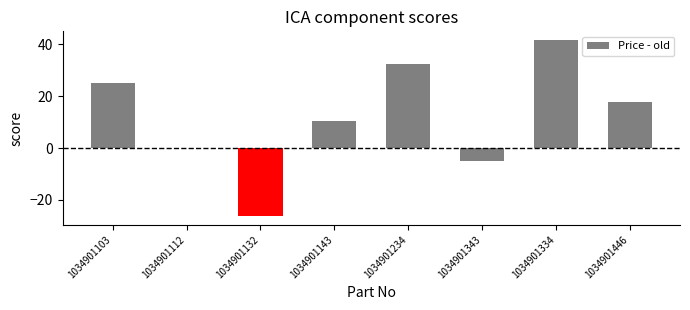

True or false: the data shows 10.5 at 1034901143.

True